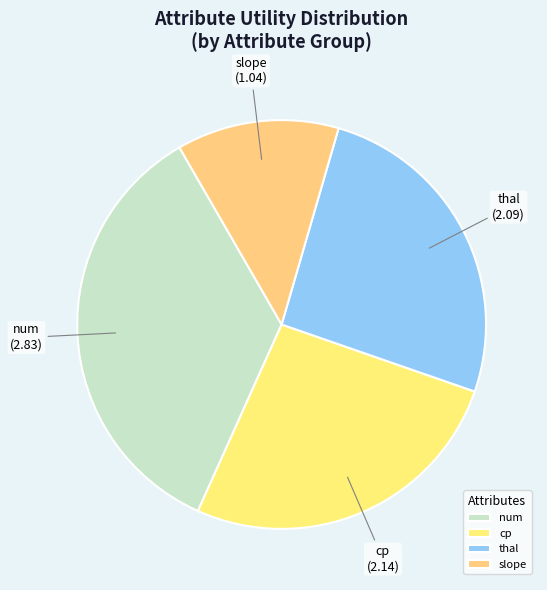

Does any single category account for the majority?

No